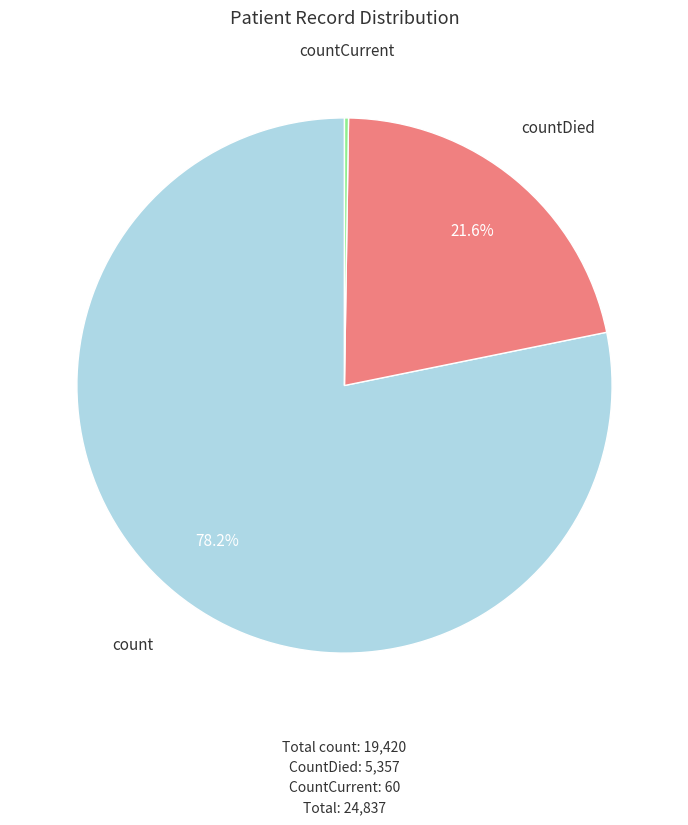

Does any single category account for the majority?

Yes